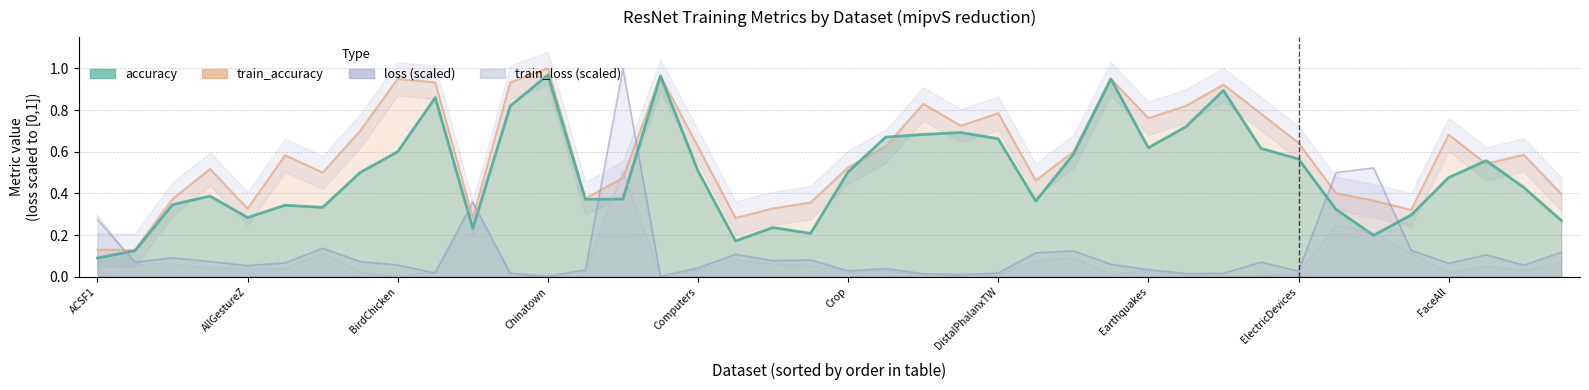

Which series has the largest range (max minus min)?

loss